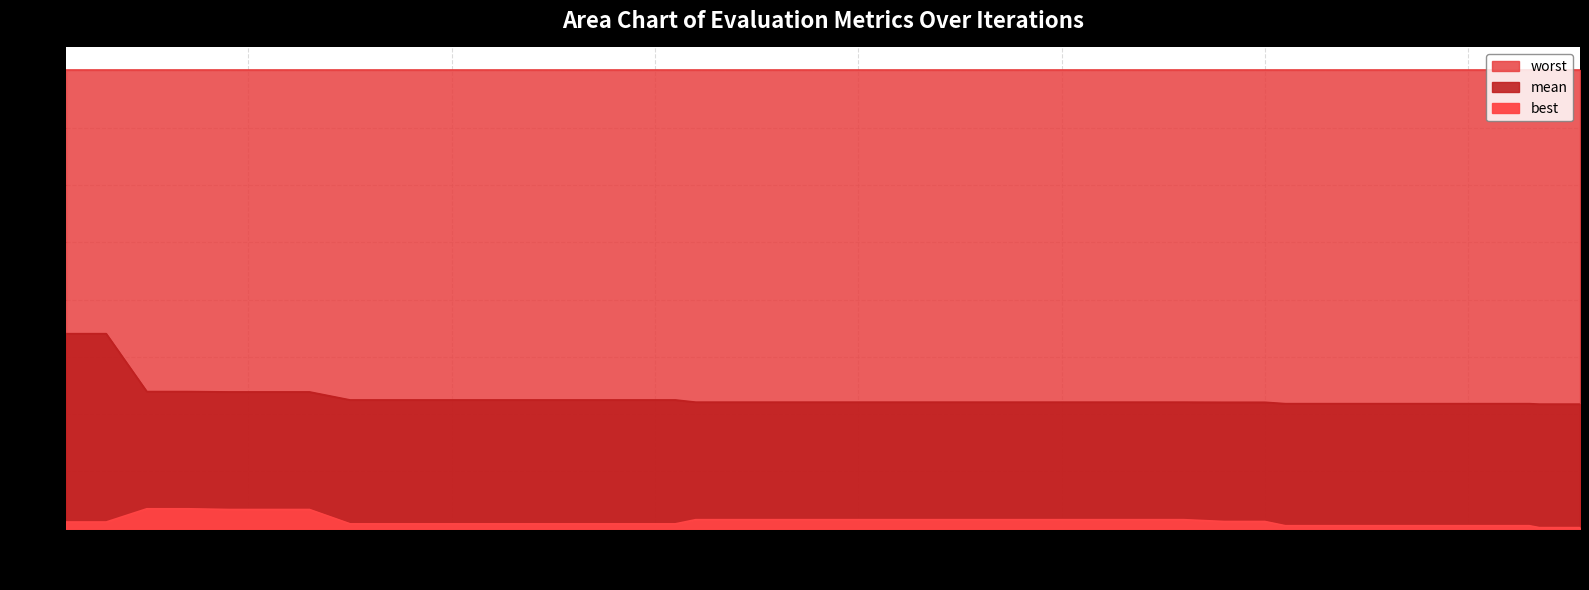

True or false: mean and best intersect in this chart.

False